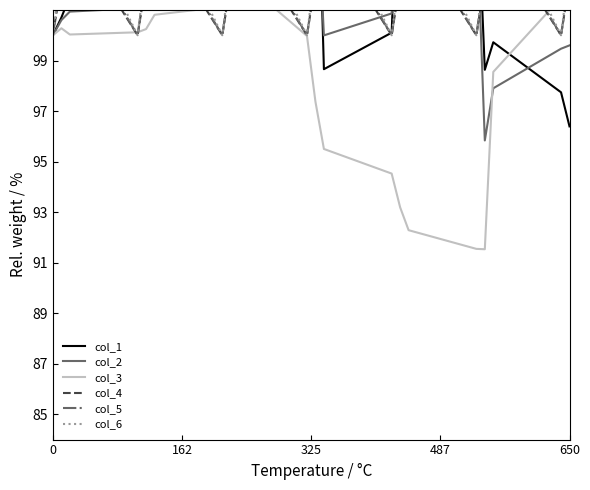

Is it true that col_2 equals 60.7 at 18?

False